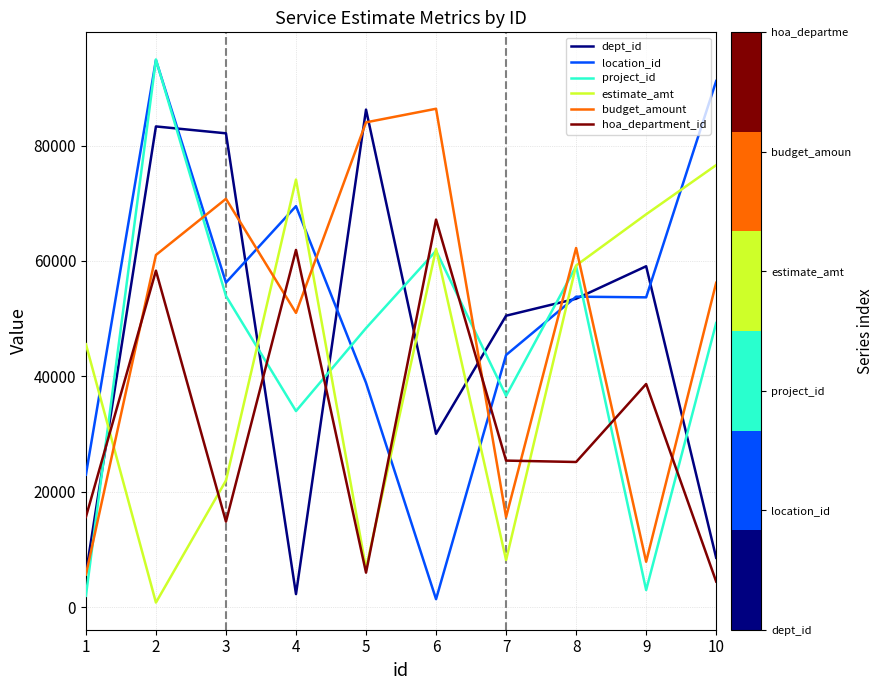

Does the chart have visible grid lines?

Yes